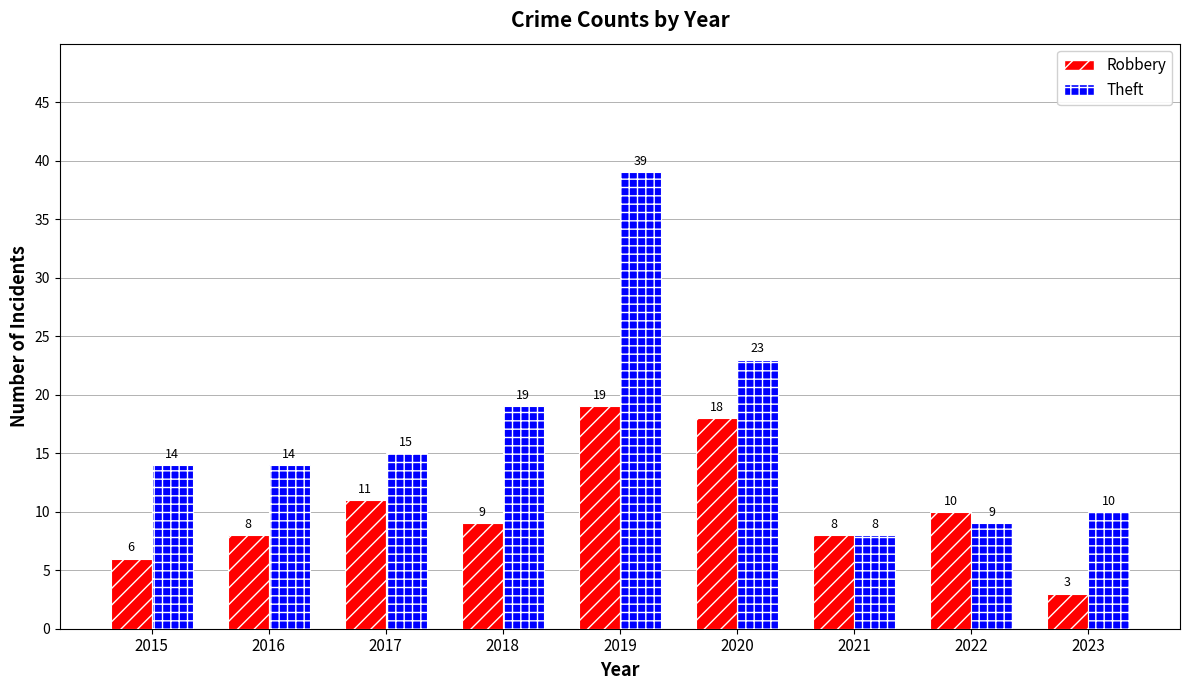

Reading left to right, extract all data points from this chart.

Robbery: 2015=6	2016=8	2017=11	2018=9	2019=19	2020=18	2021=8	2022=10	2023=3
Theft: 2015=14	2016=14	2017=15	2018=19	2019=39	2020=23	2021=8	2022=9	2023=10